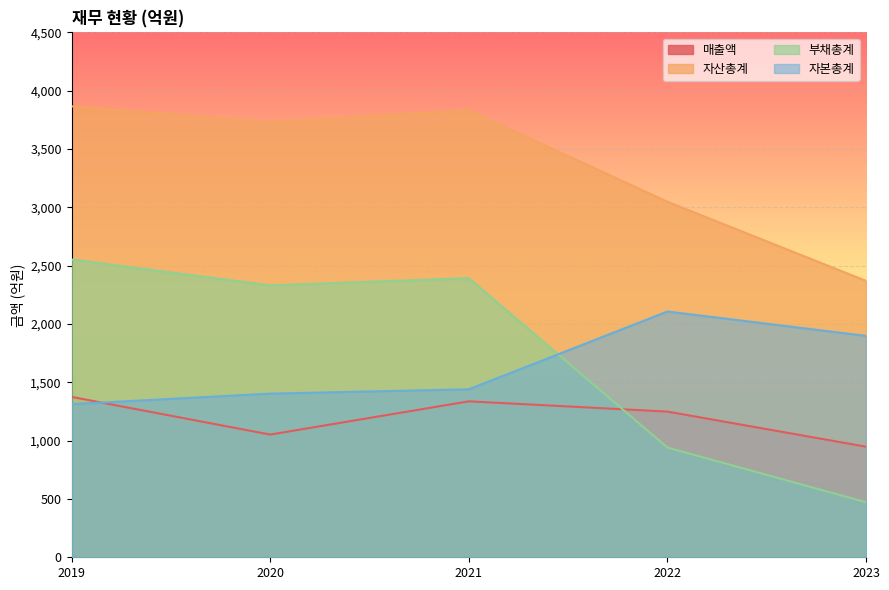

How many times do 자본총계 and 매출액 cross each other?

1